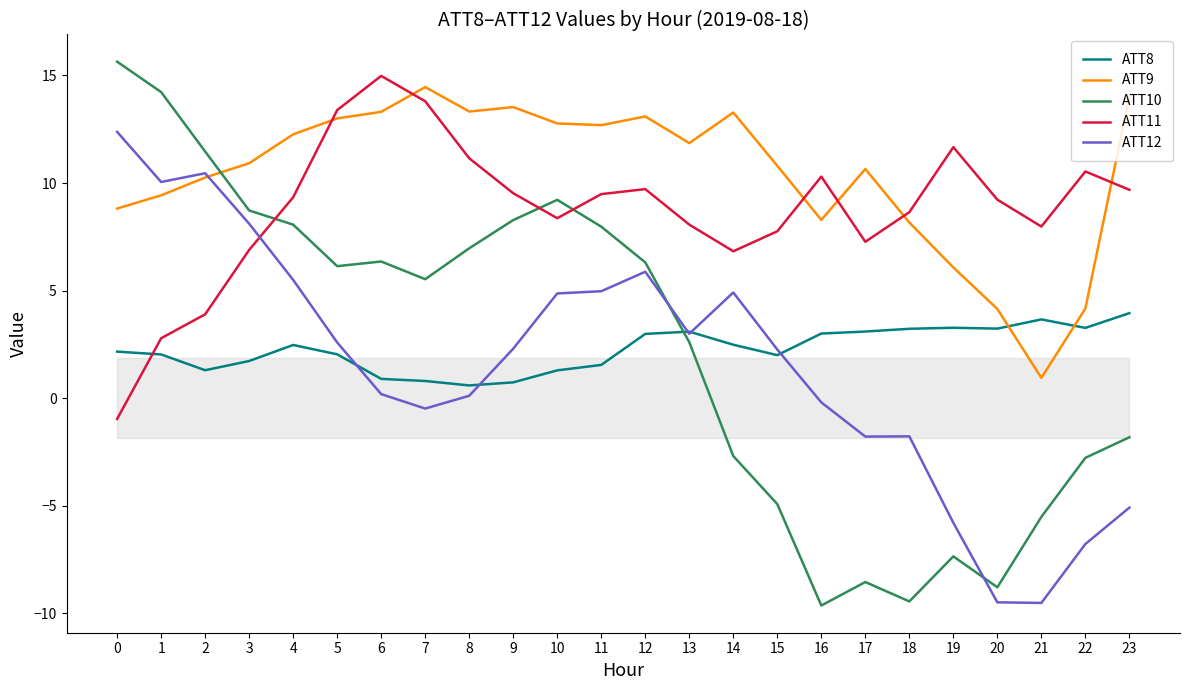

Is the value of ATT11 at 22 greater than the value of ATT10 at 8?

Yes